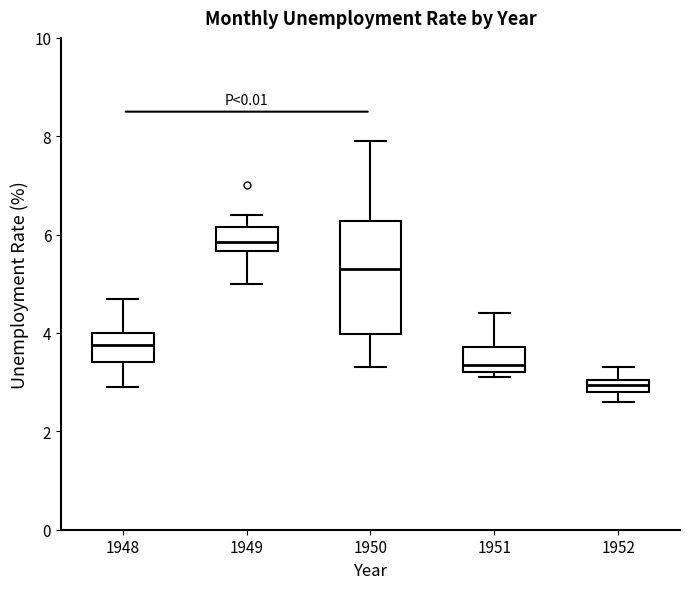

Which box's median line is the highest?

1949